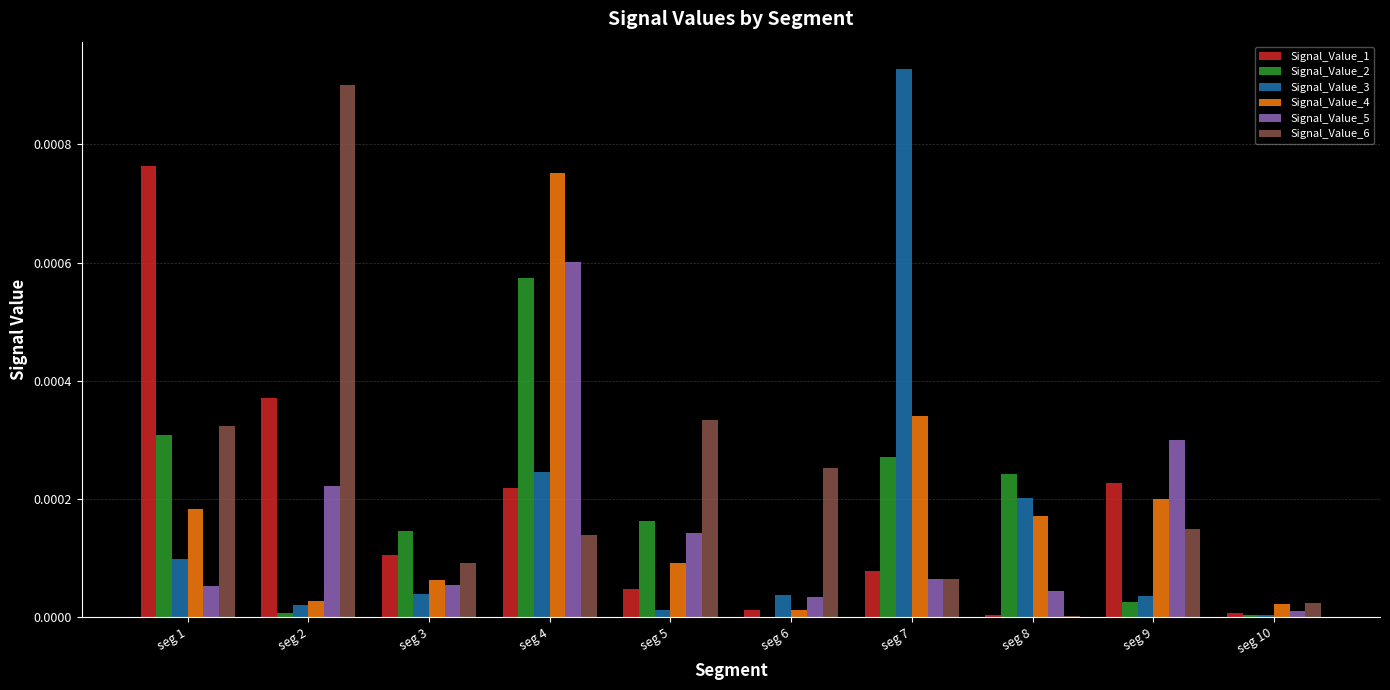

Which series has the largest range (max minus min)?

Signal_Value_3